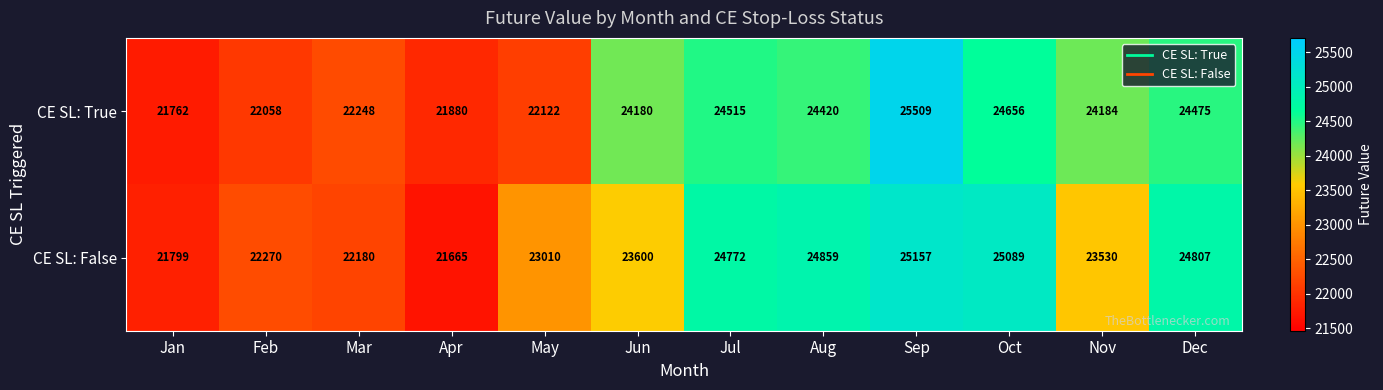

Which category has the lowest value across all series?

Apr